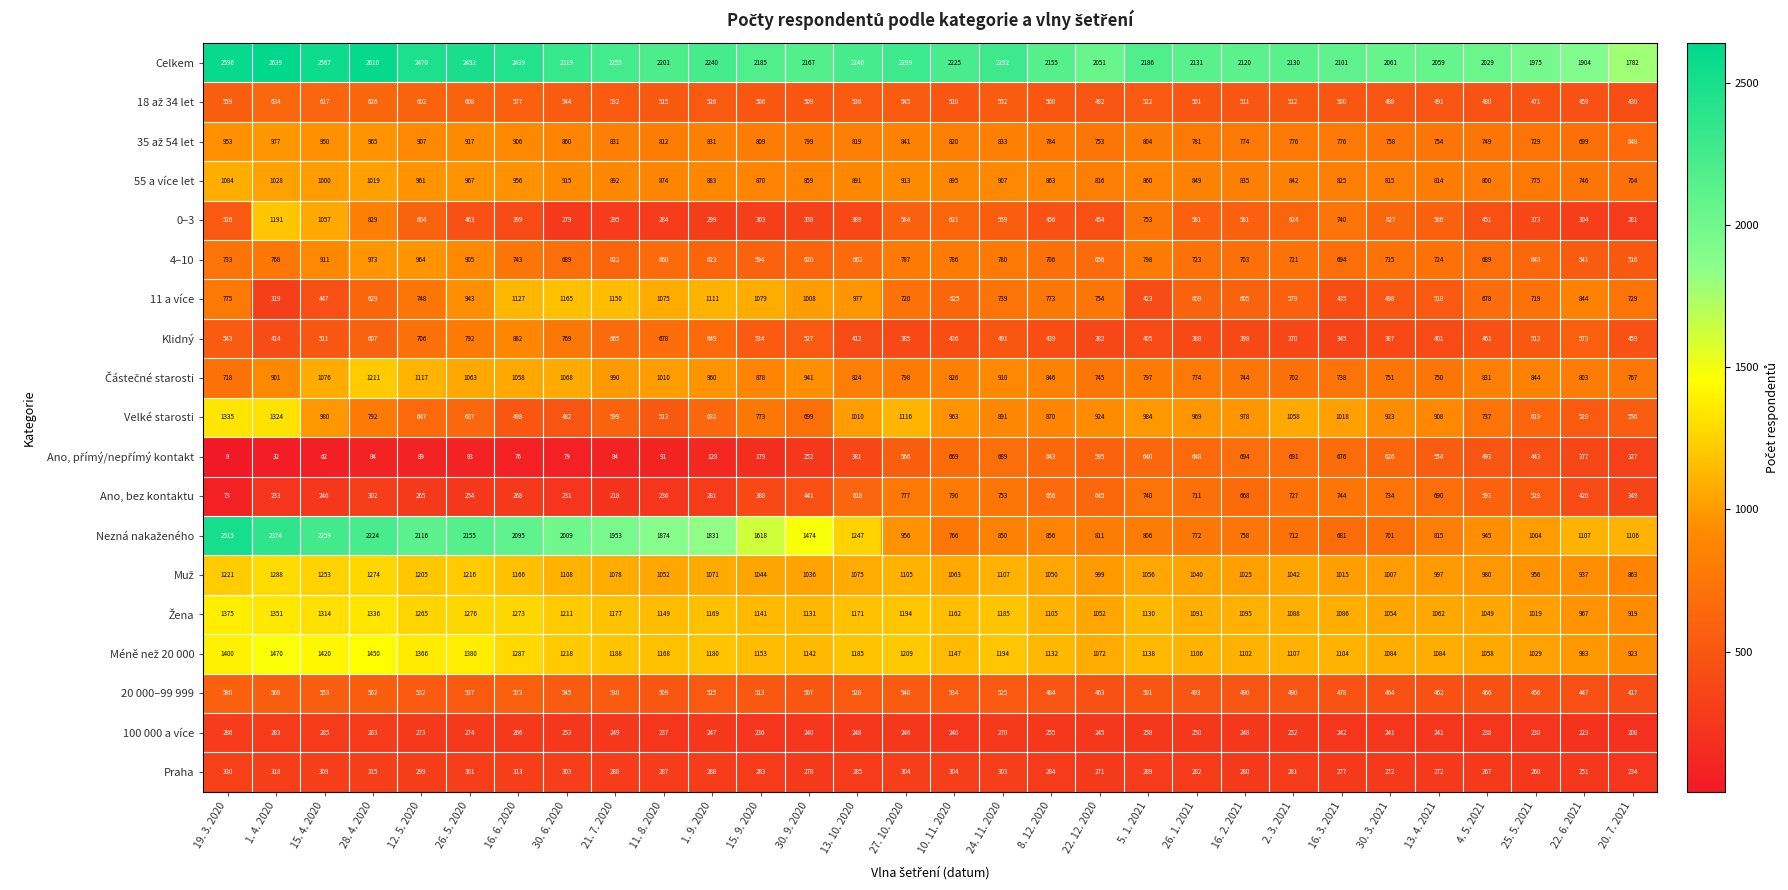

Between 8. 12. 2020 and 22. 6. 2021, which series saw the biggest shift?

Velké starosti